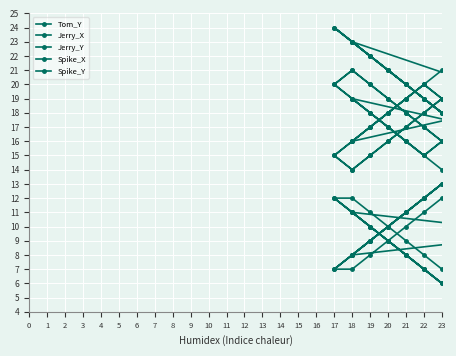

True or false: Jerry_Y and Spike_X intersect in this chart.

False